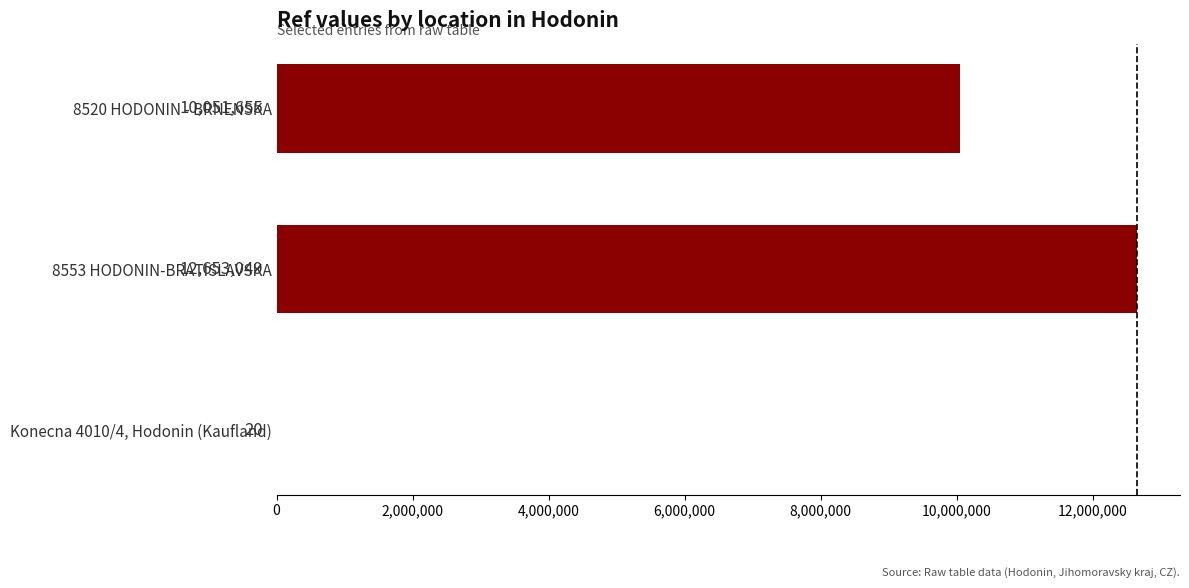

Reading top to bottom, extract all data points from this chart.

8520 HODONIN - BRNENSKA=10051655	8553 HODONIN-BRATISLAVSKA=12653049	Konecna 4010/4, Hodonin (Kaufland)=20